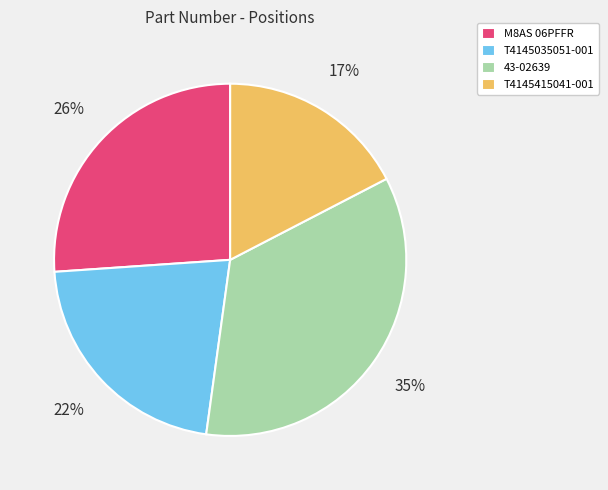

Count the number of slices in the pie.

4